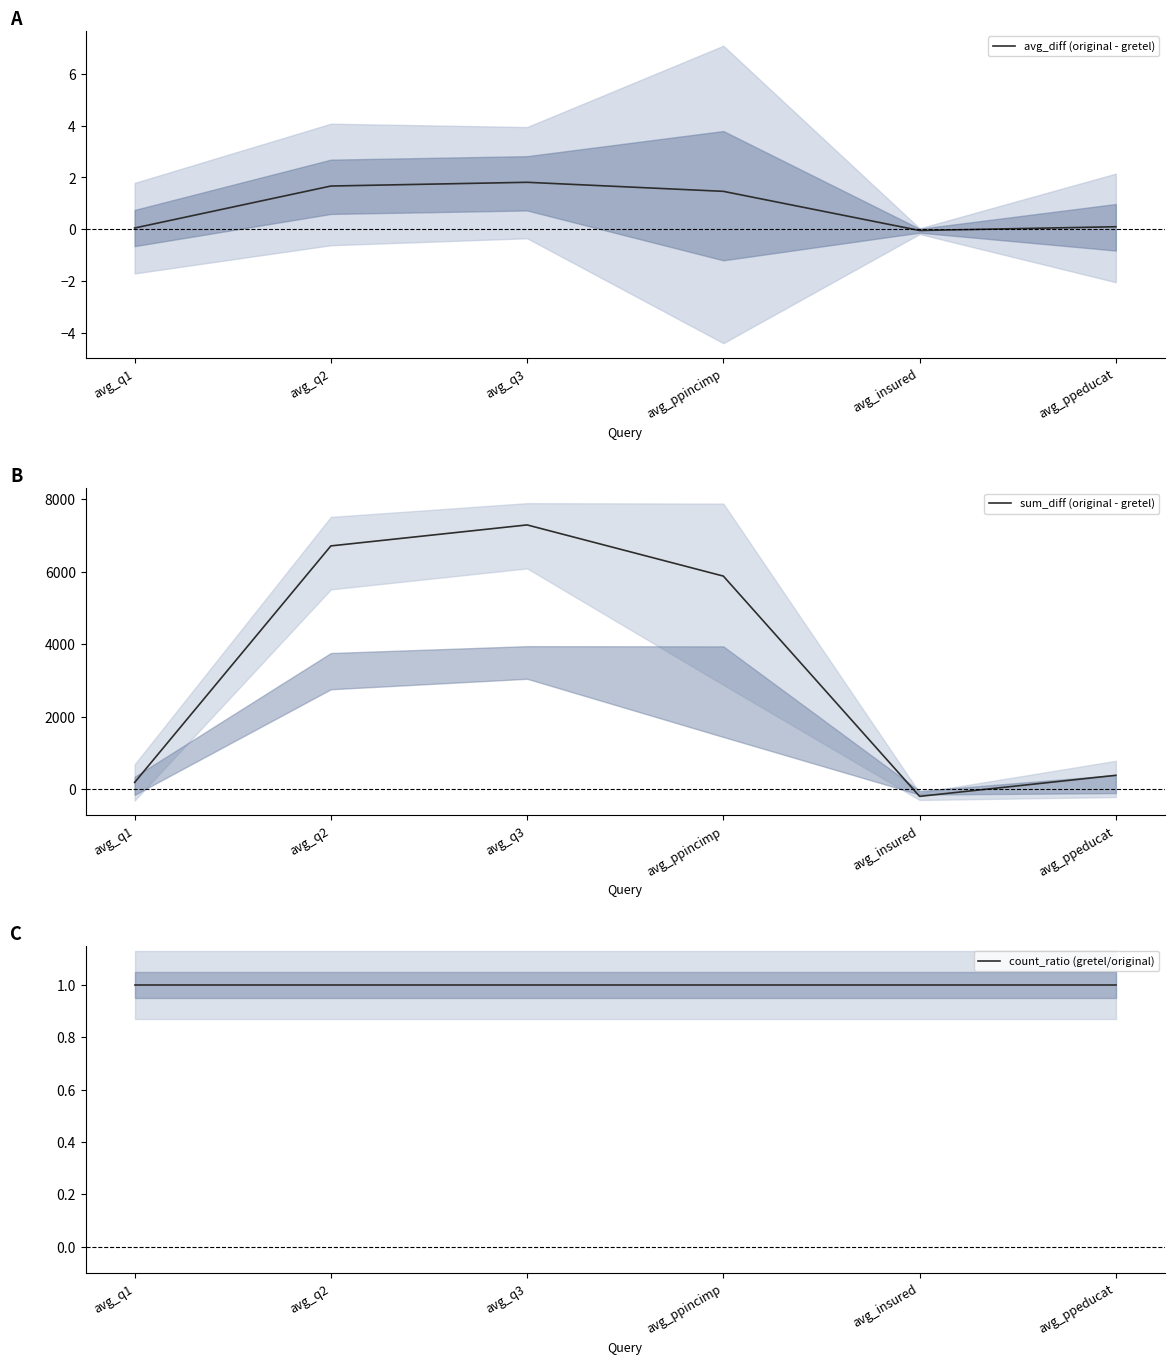

Which has a higher value, avg_q3 or avg_q2?

avg_q3